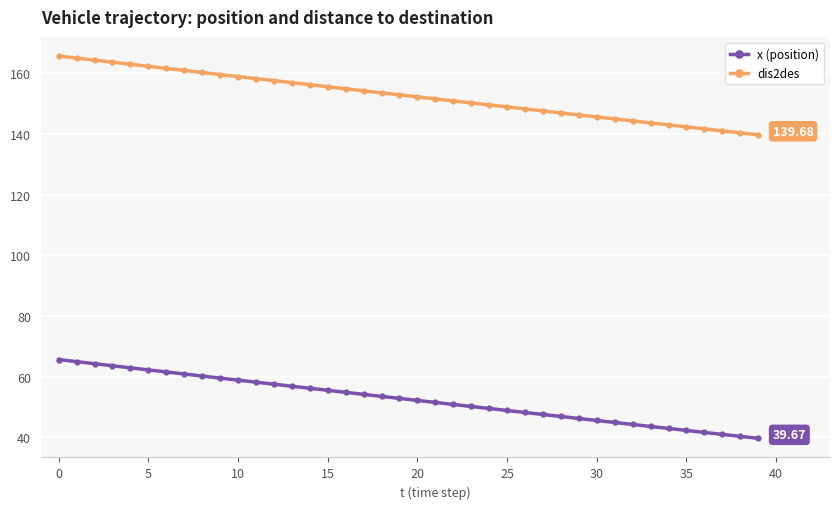

Is this an area chart (filled region under the line)?

No